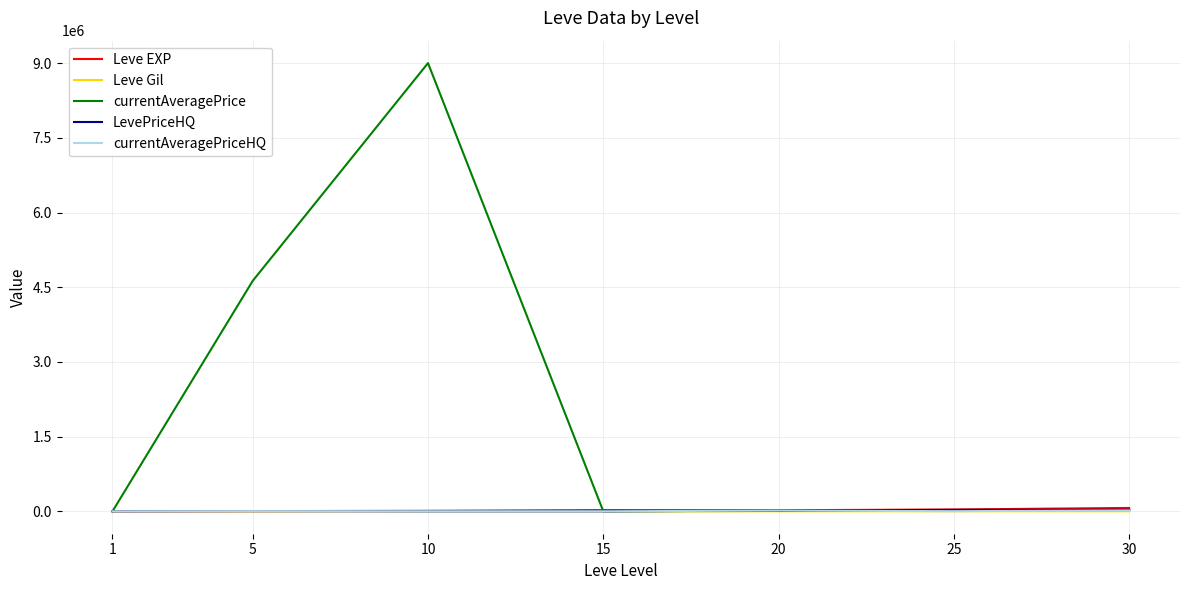

The LevePriceHQ series shows 0.0 at 10. True or false?

True